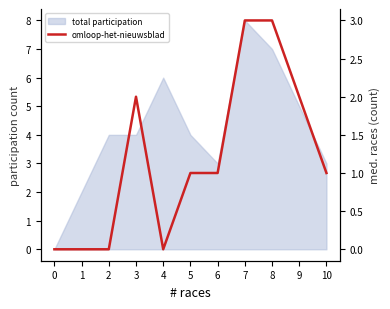

The value at 5 is 2. True or false?

False